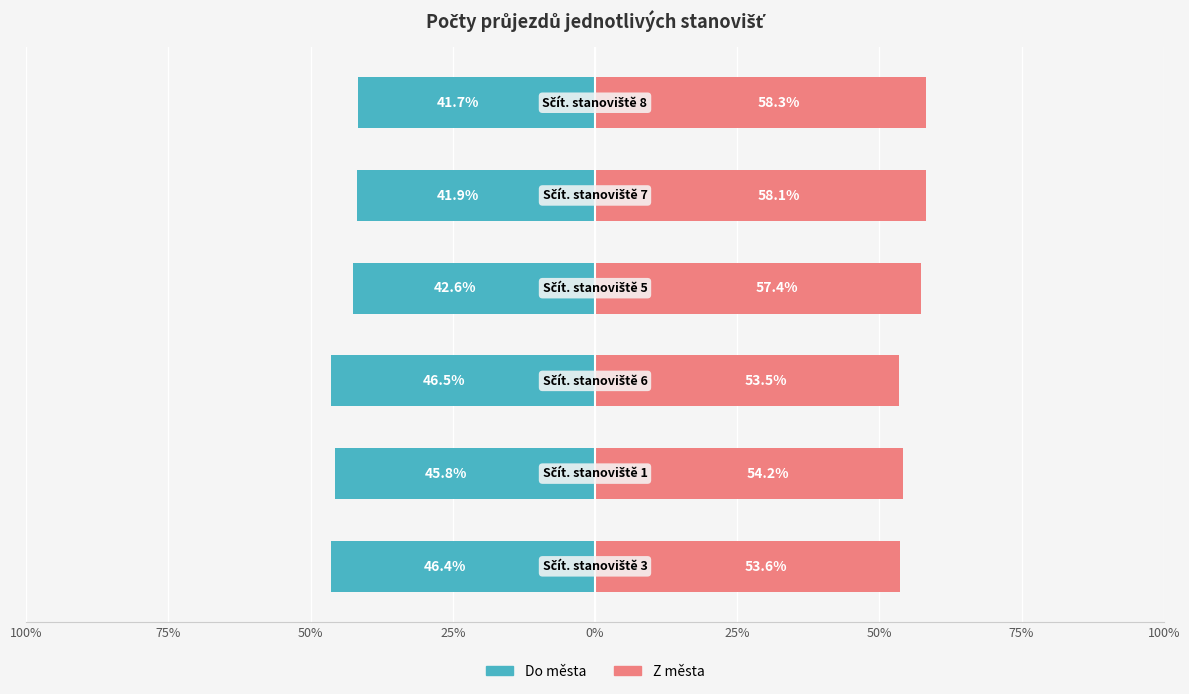

Is it true that Z města equals 15.9 at 25%?

False